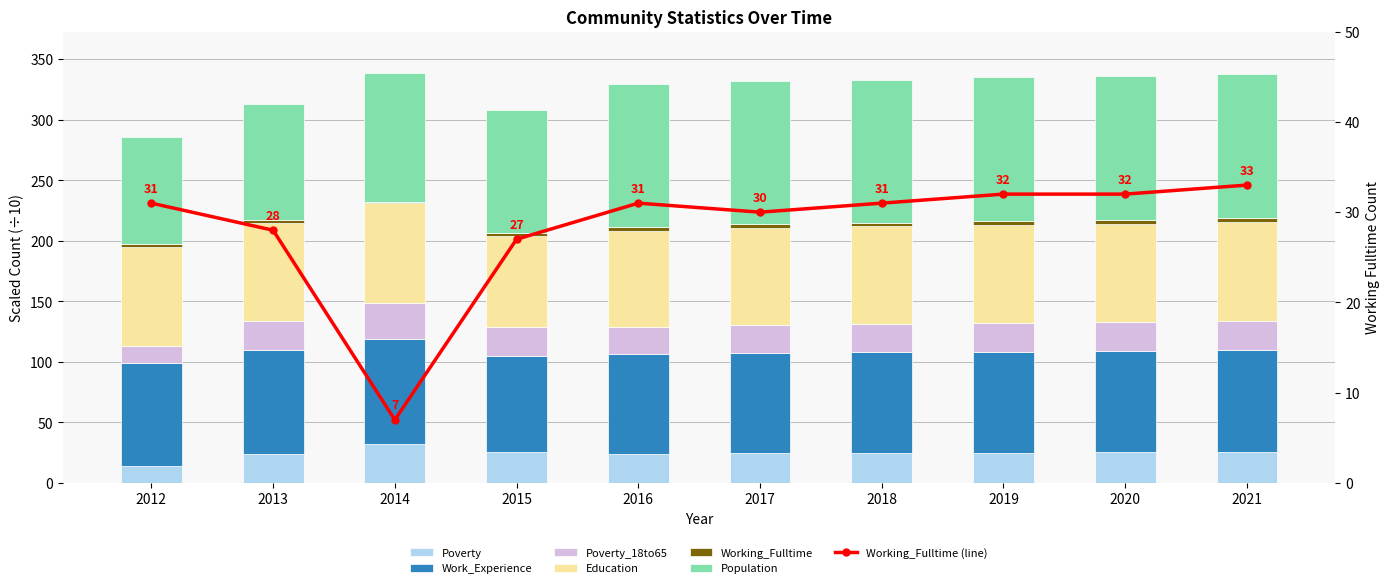

Reading left to right, extract all data points from this chart.

Poverty: 2012=14.1	2013=23.6	2014=32.1	2015=25.9	2016=24.1	2017=24.4	2018=24.7	2019=25.0	2020=25.4	2021=25.7
Work_Experience: 2012=84.9	2013=86.4	2014=86.7	2015=79.3	2016=82.5	2017=83.1	2018=83.3	2019=83.5	2020=83.6	2021=83.8
Population: 2012=87.8	2013=95.1	2014=107.0	2015=101.3	2016=118.0	2017=118.0	2018=118.2	2019=118.6	2020=118.9	2021=119.2
Poverty_18to65: 2012=14.1	2013=23.6	2014=30.2	2015=23.8	2016=22.4	2017=22.8	2018=23.2	2019=23.6	2020=24.0	2021=24.4
Education: 2012=81.5	2013=81.2	2014=82.2	2015=75.0	2016=79.4	2017=80.6	2018=80.7	2019=81.0	2020=81.2	2021=81.5
Working_Fulltime: 2012=3.1	2013=2.8	2014=0.7	2015=2.7	2016=3.1	2017=3.0	2018=3.1	2019=3.2	2020=3.2	2021=3.3